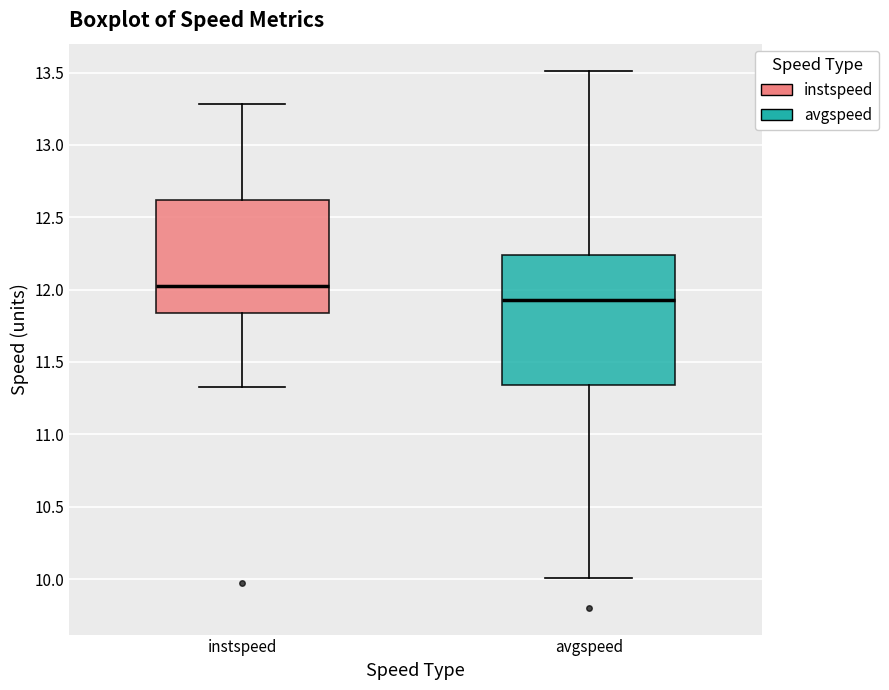

Which box is the tallest, from its lower edge to its upper edge?

avgspeed